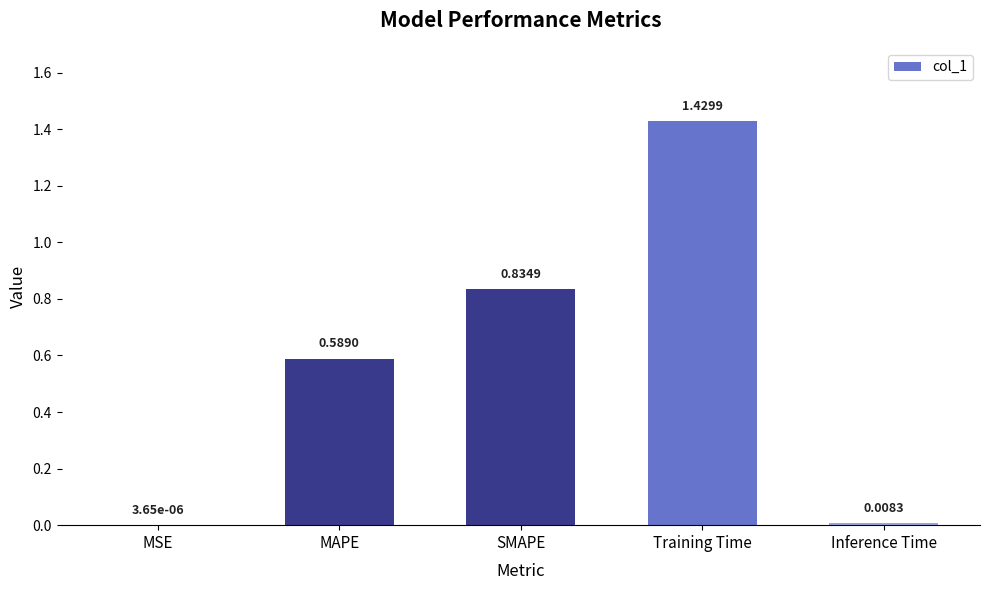

Which has a higher value, SMAPE or Training Time?

Training Time